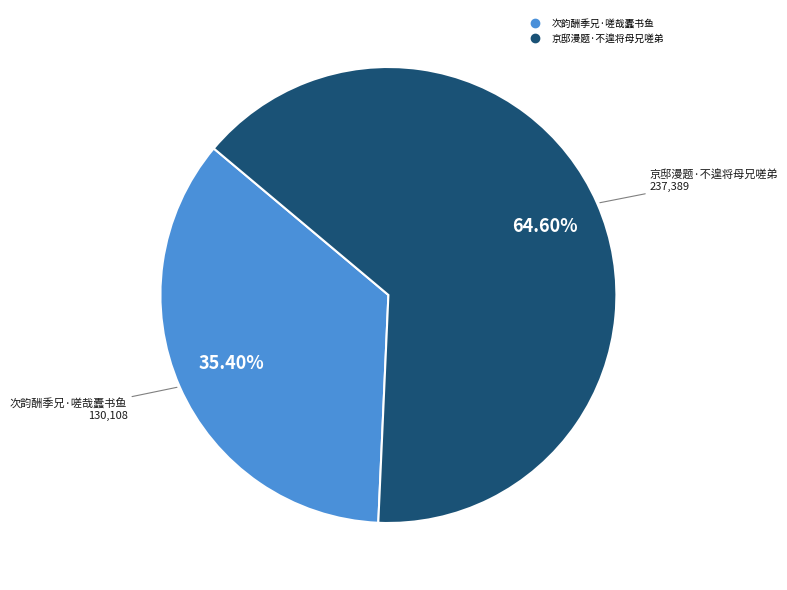

How many segments does this pie chart have?

2